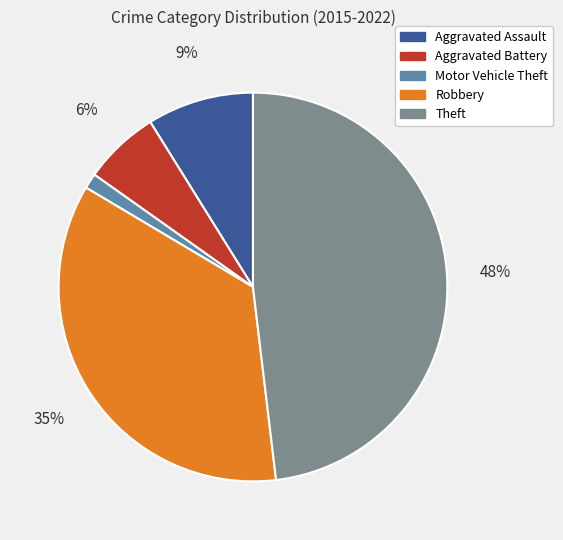

Is the sum of Robbery and Aggravated Assault greater than half?

No